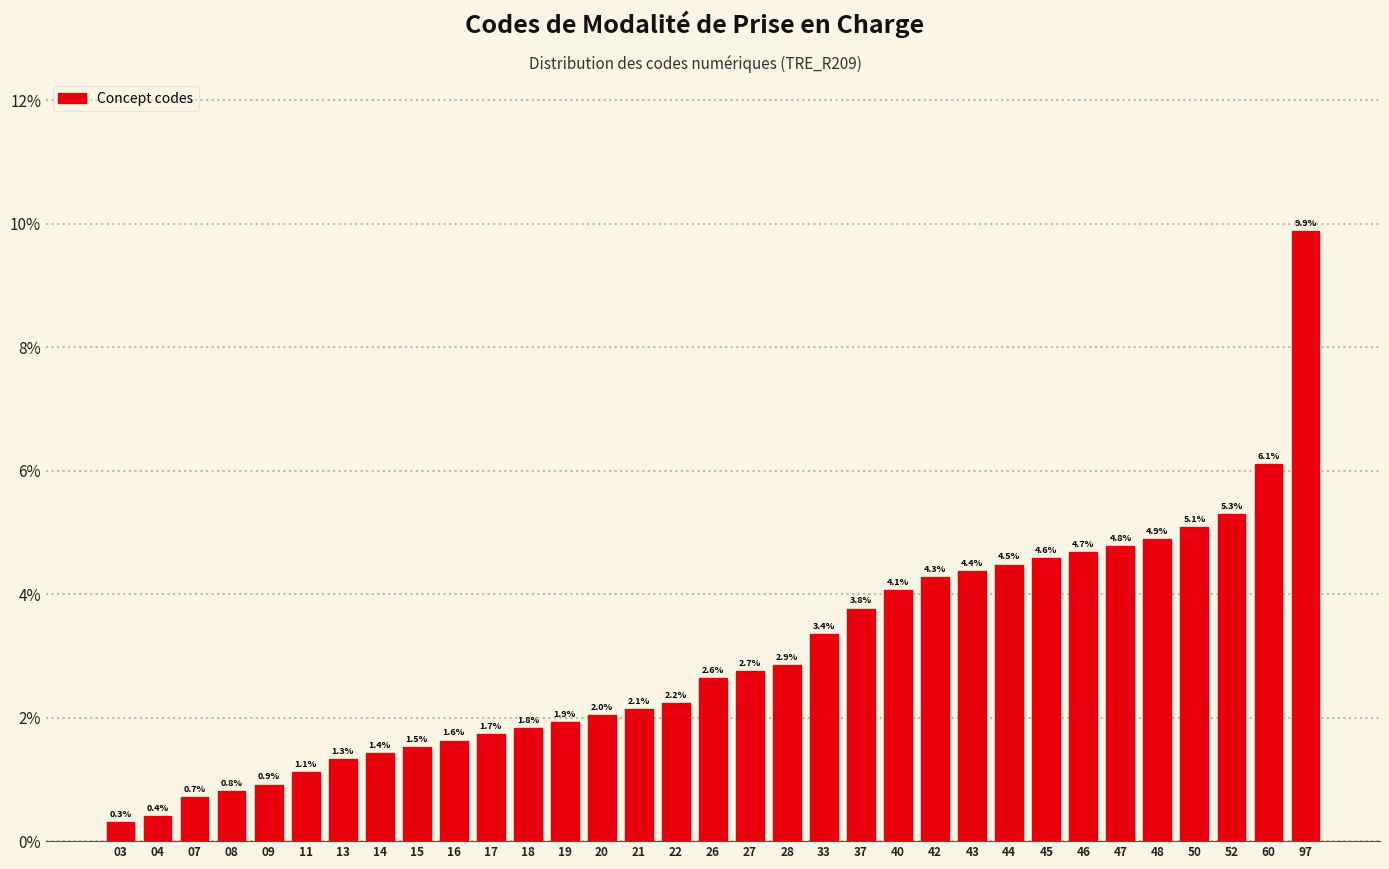

Reading right to left, transcribe all the data shown in this chart.

97=9.9	60=6.1	52=5.3	50=5.1	48=4.9	47=4.8	46=4.7	45=4.6	44=4.5	43=4.4	42=4.3	40=4.1	37=3.8	33=3.4	28=2.9	27=2.7	26=2.6	22=2.2	21=2.1	20=2.0	19=1.9	18=1.8	17=1.7	16=1.6	15=1.5	14=1.4	13=1.3	11=1.1	09=0.9	08=0.8	07=0.7	04=0.4	03=0.3